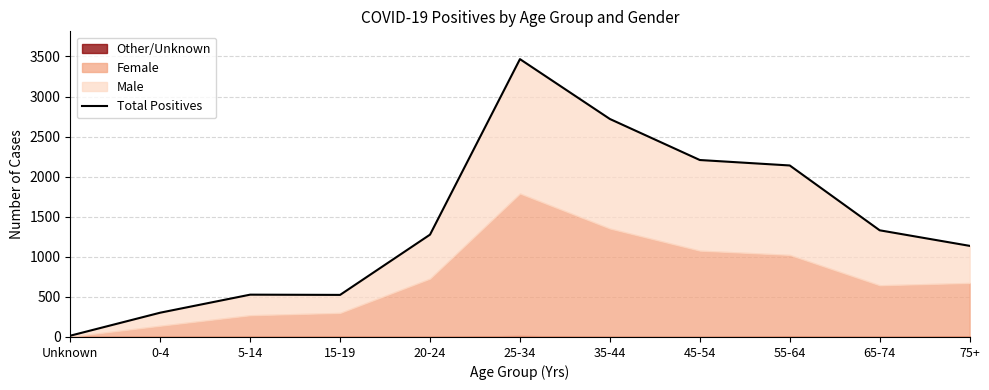

Where is the first local maximum?

5-14